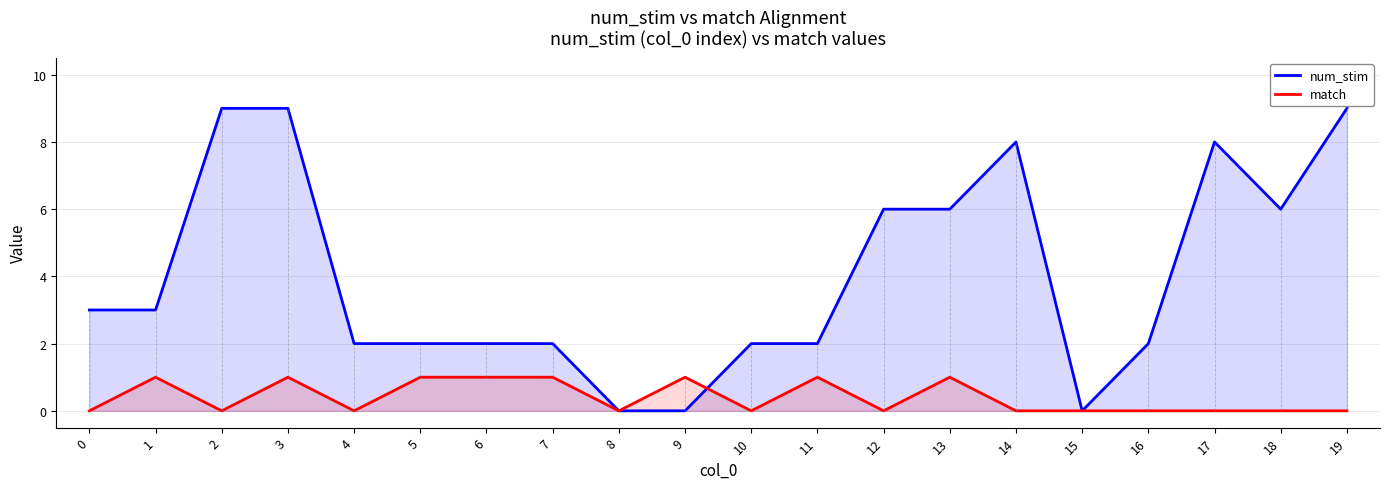

Reading left to right, transcribe all the data shown in this chart.

num_stim: 3	3	9	9	2	2	2	2	0	0	2	2	6	6	8	0	2	8	6	9
match: 0	1	0	1	0	1	1	1	0	1	0	1	0	1	0	0	0	0	0	0